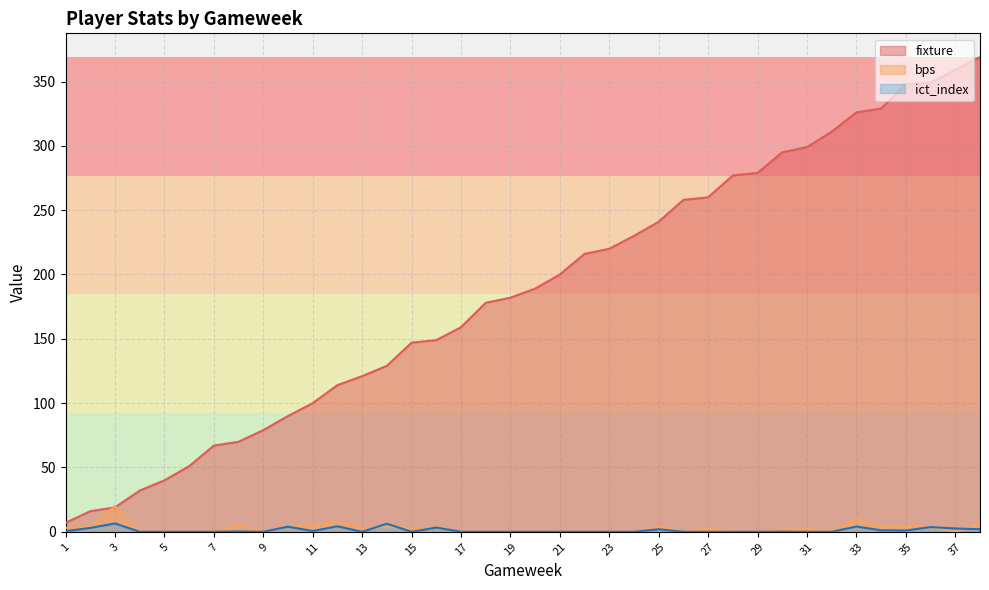

List the labels in order of ict_index value, largest first.

3, 14, 12, 33, 10, 36, 16, 2, 37, 25, 38, 34, 35, 11, 1, 8, 30, 4, 5, 6, 7, 9, 13, 15, 17, 18, 19, 20, 21, 22, 23, 24, 26, 27, 28, 29, 31, 32